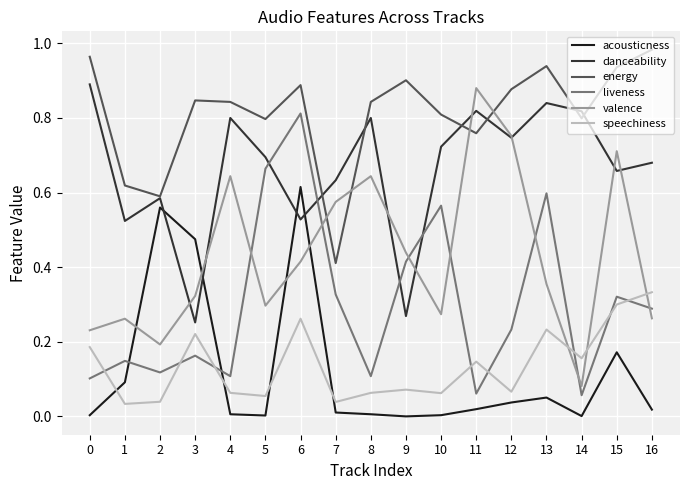

Which series has the largest total across all categories?

energy